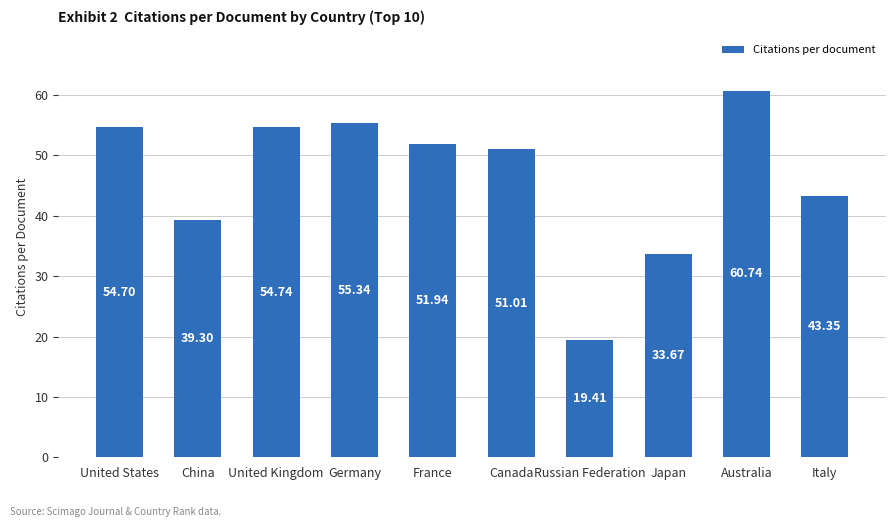

Which has a higher value, Australia or China?

Australia